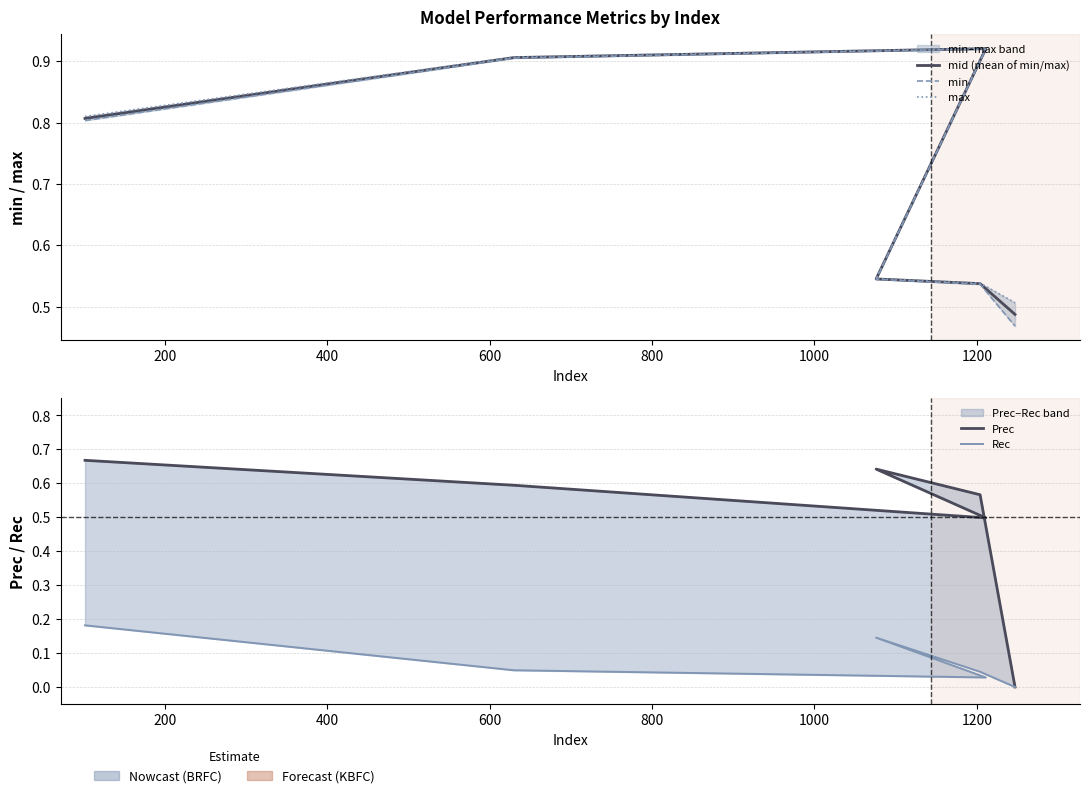

How many mid (mean of min/max) values are between 0 and 1?

6